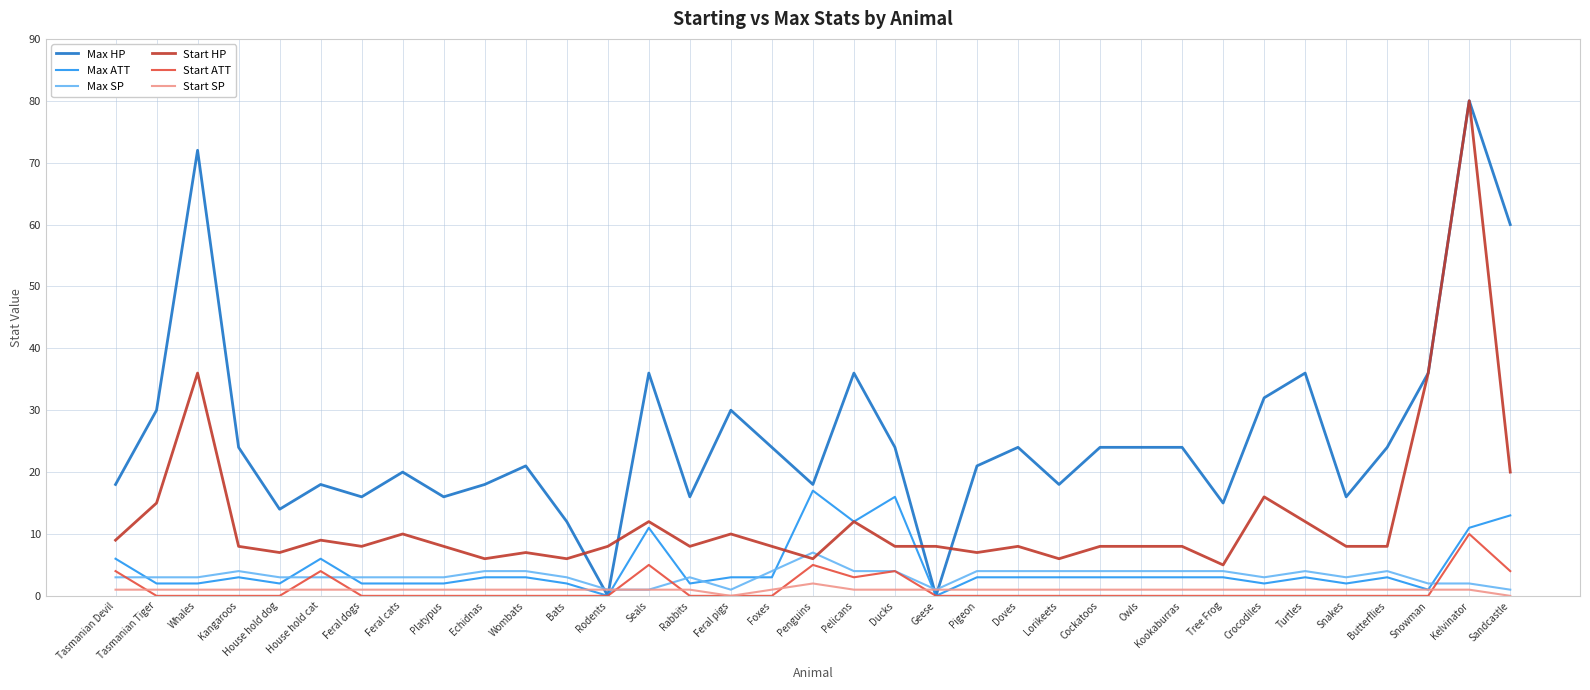

How many categories are shown in the chart?

35